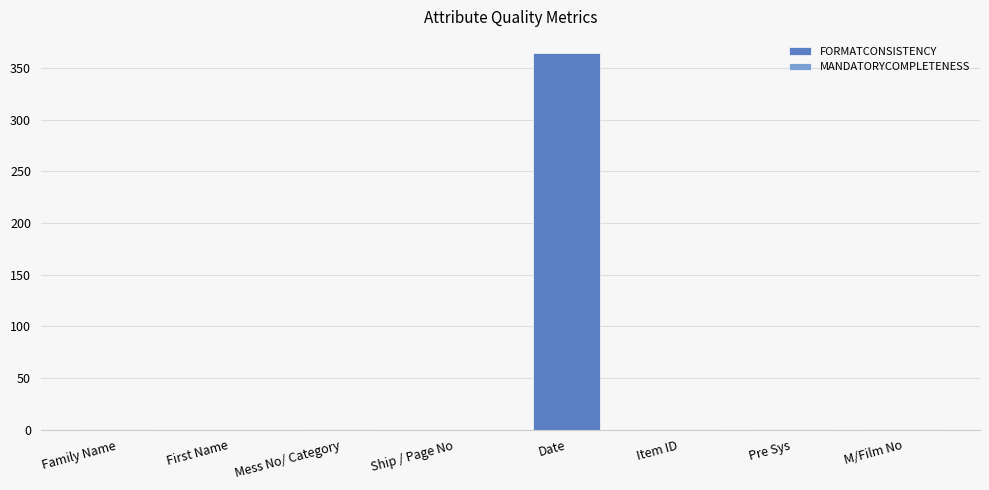

Reading right to left, extract all data points from this chart.

FORMATCONSISTENCY: 0	0	0	364	0	0	0	0
MANDATORYCOMPLETENESS: 1	1	1	0	0	1	0	1